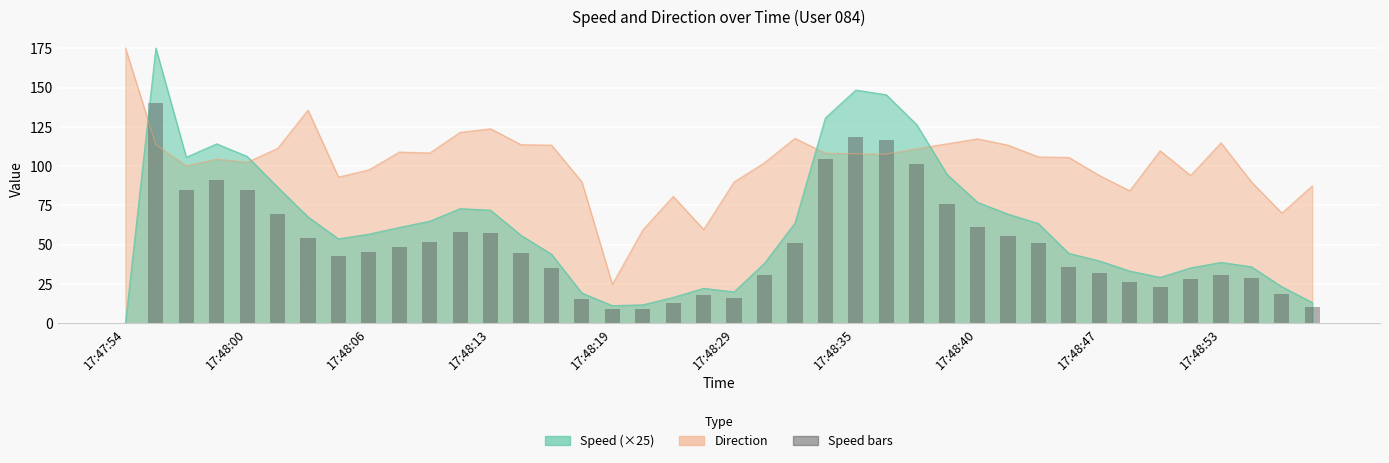

The chart shows a value of 27.4 at 38. True or false?

False